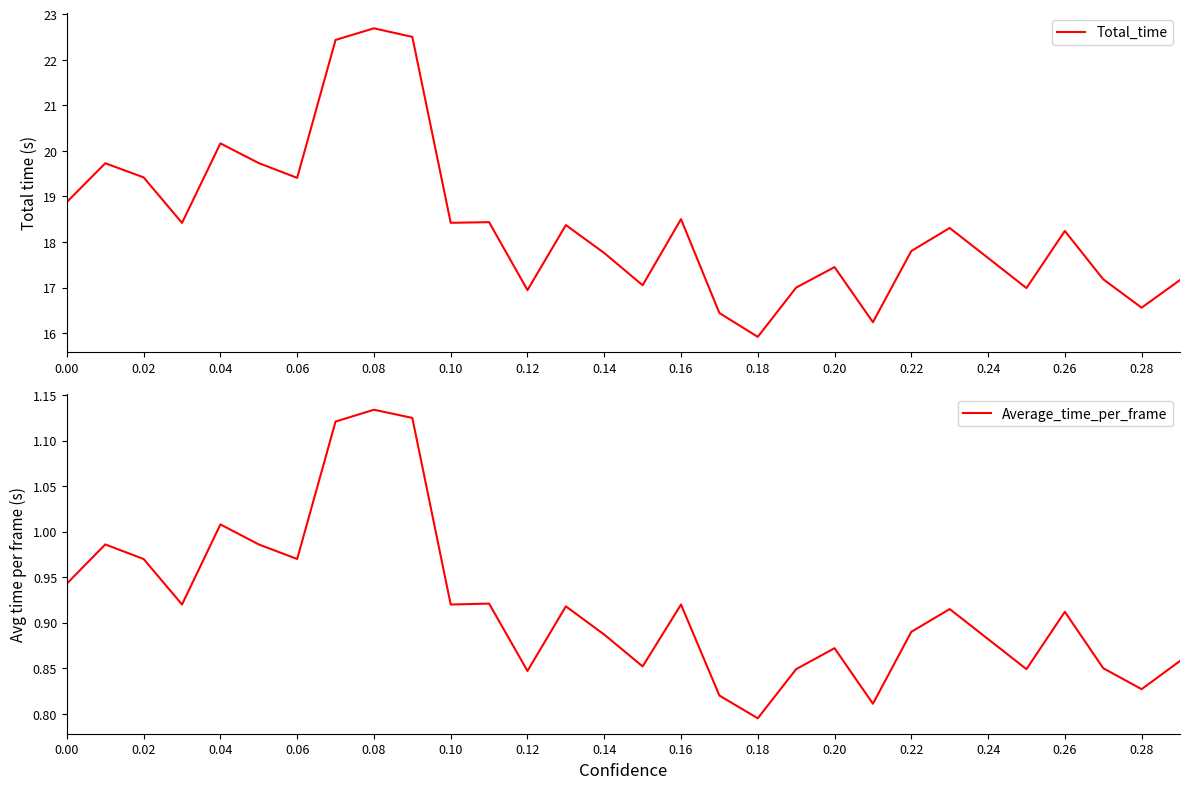

Which category has the lowest value in the Total_time series?

0.18